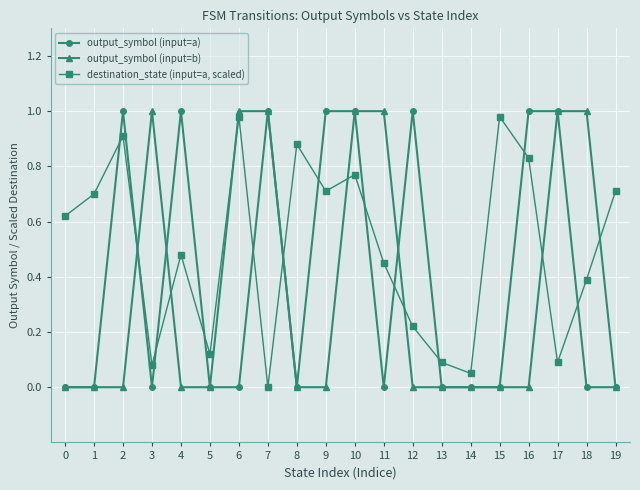

Between which two adjacent categories do destination_state (input=a, scaled) and output_symbol (input=b) first intersect?

2 and 3